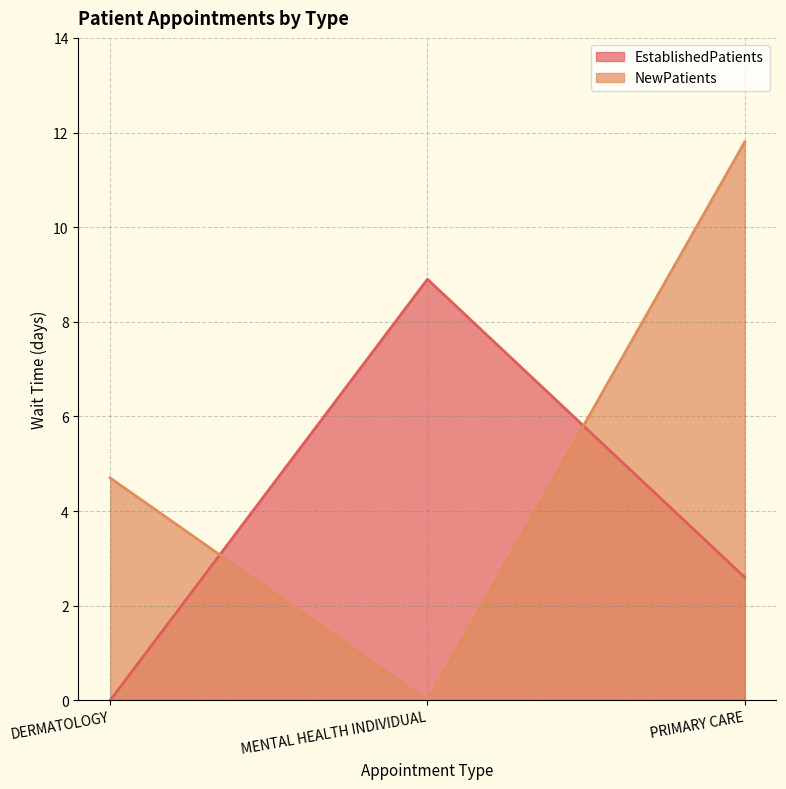

How many categories are shown in the chart?

3